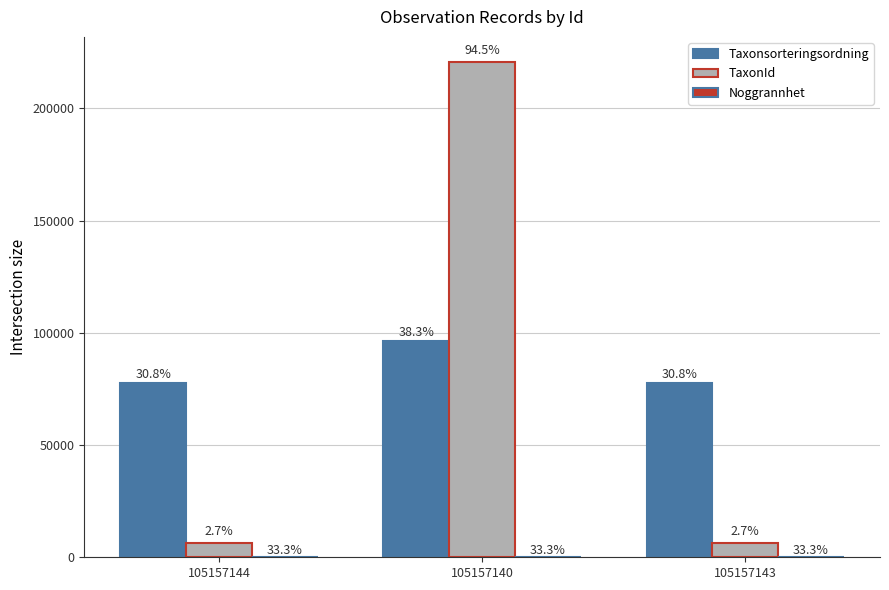

How many groups of bars are there?

3